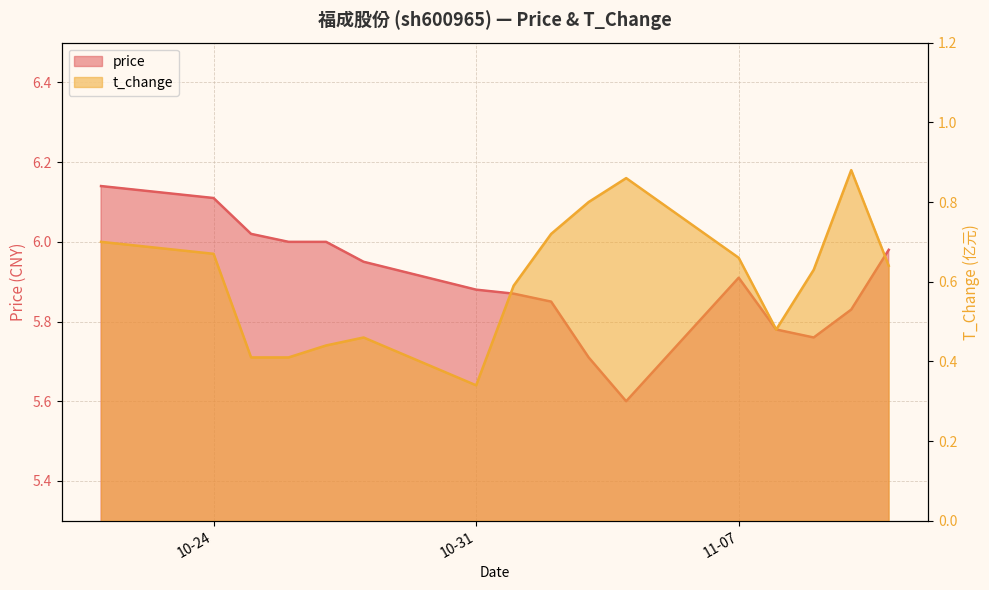

List the series in order of their peak value, lowest first.

t_change, price